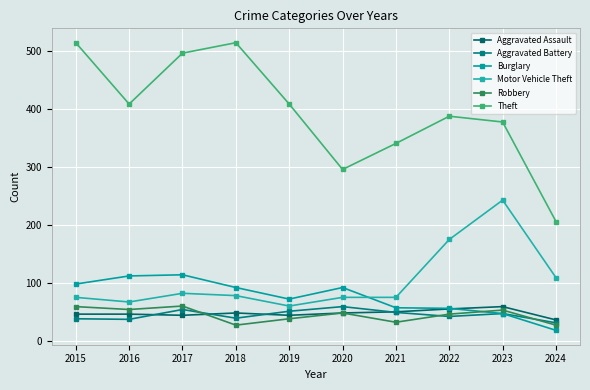

Rank the series at 2016 from lowest to highest value.

Aggravated Battery, Aggravated Assault, Robbery, Motor Vehicle Theft, Burglary, Theft